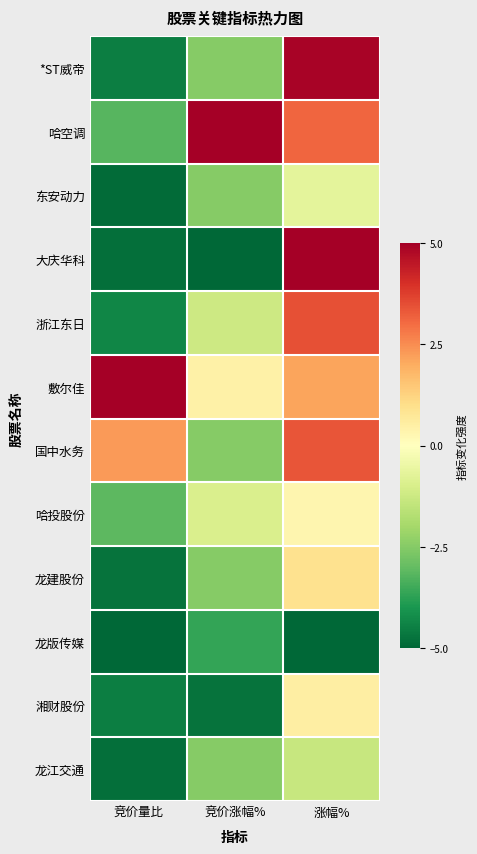

Reading left to right, list all the values displayed in this chart.

*ST威帝: 竞价量比=-4.5	竞价涨幅%=-2.5	涨幅%=4.9
哈空调: 竞价量比=-3.2	竞价涨幅%=5.0	涨幅%=3.1
东安动力: 竞价量比=-4.9	竞价涨幅%=-2.5	涨幅%=-0.7
大庆华科: 竞价量比=-4.8	竞价涨幅%=-5.0	涨幅%=5.0
浙江东日: 竞价量比=-4.4	竞价涨幅%=-1.2	涨幅%=3.4
敷尔佳: 竞价量比=5.0	竞价涨幅%=0.5	涨幅%=2.1
国中水务: 竞价量比=2.3	竞价涨幅%=-2.5	涨幅%=3.4
哈投股份: 竞价量比=-3.1	竞价涨幅%=-1.0	涨幅%=0.3
龙建股份: 竞价量比=-4.8	竞价涨幅%=-2.5	涨幅%=0.9
龙版传媒: 竞价量比=-5.0	竞价涨幅%=-3.7	涨幅%=-5.0
湘财股份: 竞价量比=-4.5	竞价涨幅%=-4.7	涨幅%=0.5
龙江交通: 竞价量比=-4.8	竞价涨幅%=-2.5	涨幅%=-1.3